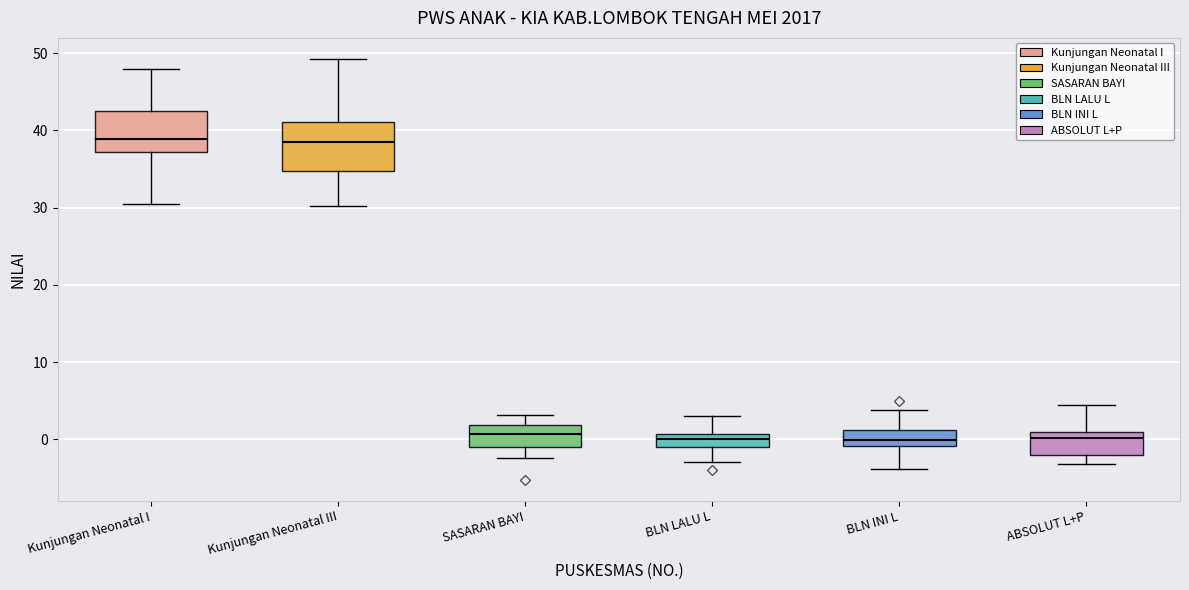

Reading left to right, read every box against the y-axis: the position of its median line, the range the box covers, and the ends of its whiskers. The values are not printed on the chart, so give them approximately, as read against the axis.

Kunjungan Neonatal I: median 39, box 37 to 42, whiskers 30 to 48
Kunjungan Neonatal III: median 39, box 35 to 41, whiskers 30 to 49
SASARAN BAYI: median 1, box -1 to 2, whiskers -2 to 3
BLN LALU L: median 0, box -1 to 1, whiskers -3 to 3
BLN INI L: median 0, box -1 to 1, whiskers -4 to 4
ABSOLUT L+P: median 0, box -2 to 1, whiskers -3 to 4